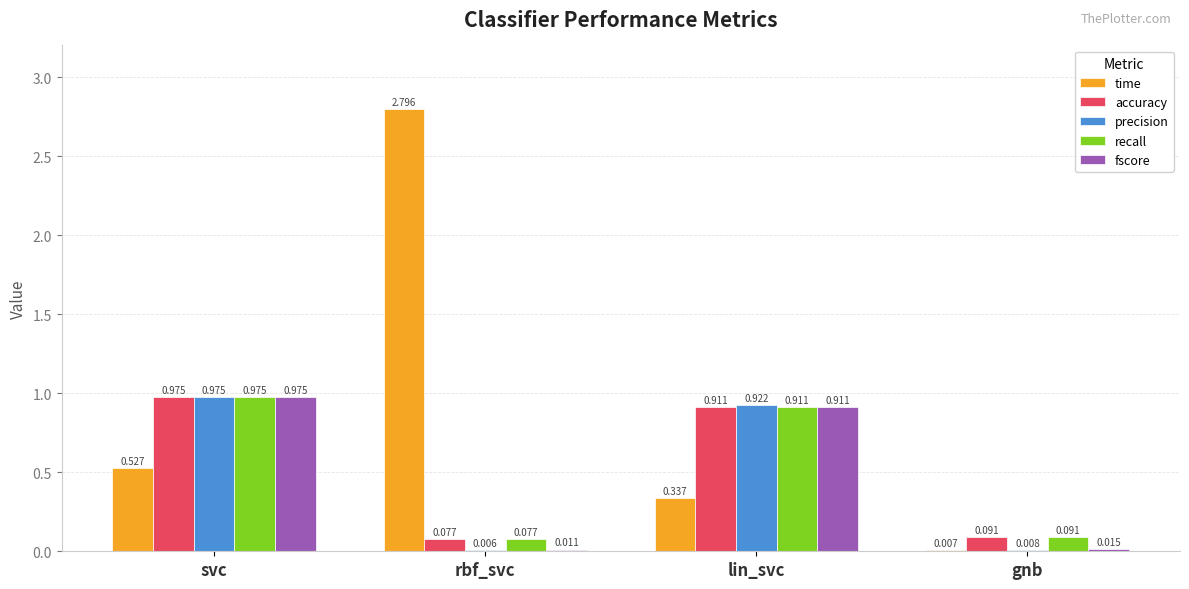

At which label does fscore reach its peak?

svc